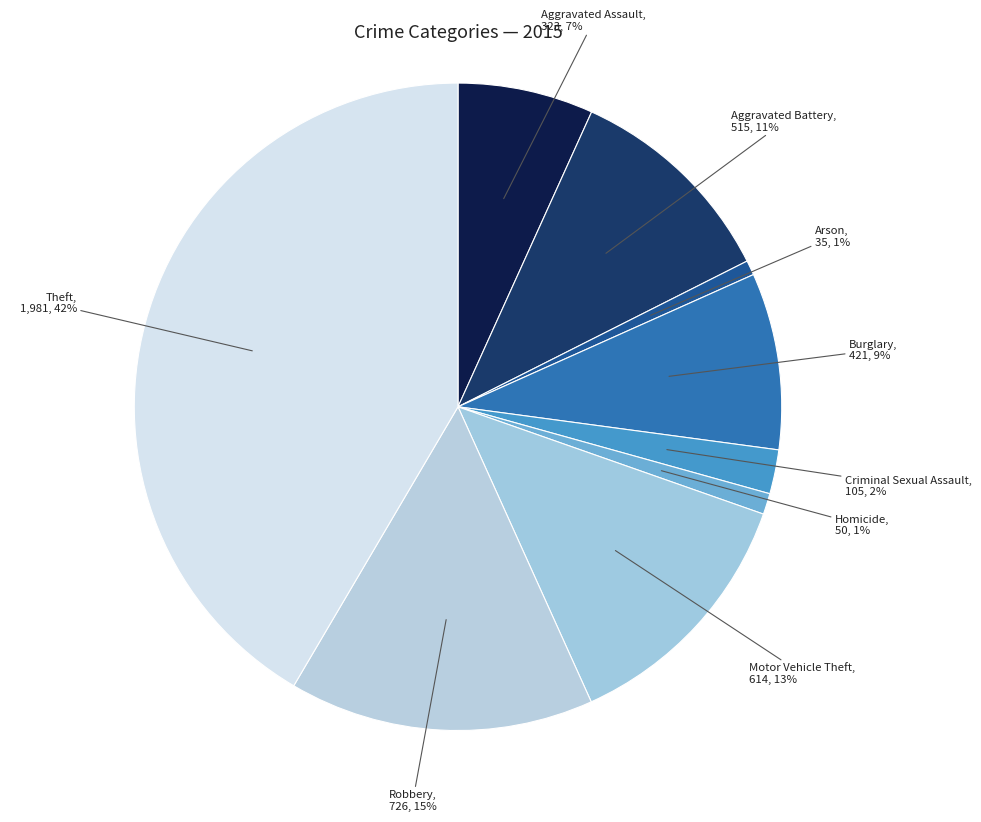

What is the ratio of the value at Aggravated Assault to the value at Burglary?

0.8